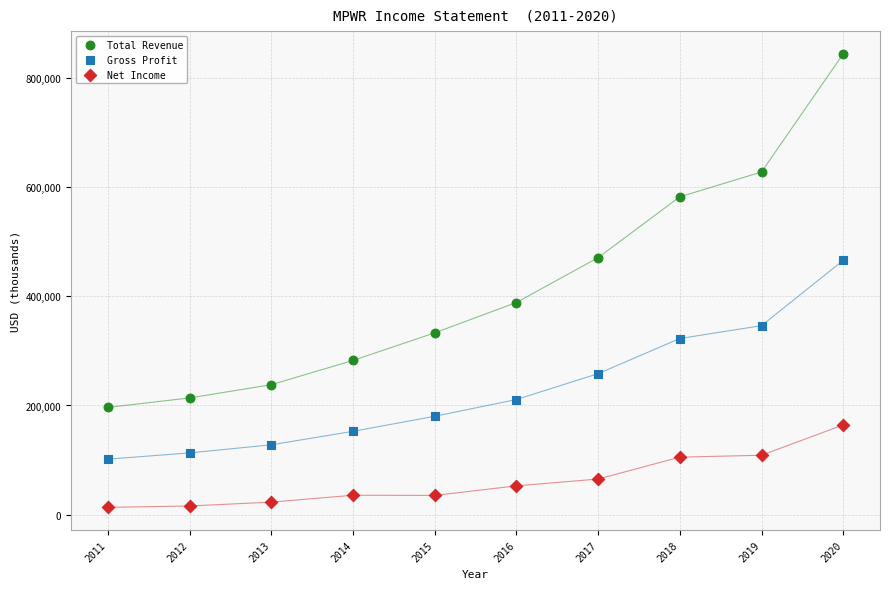

What is the X range (max minus min) for the scatter plot?

9